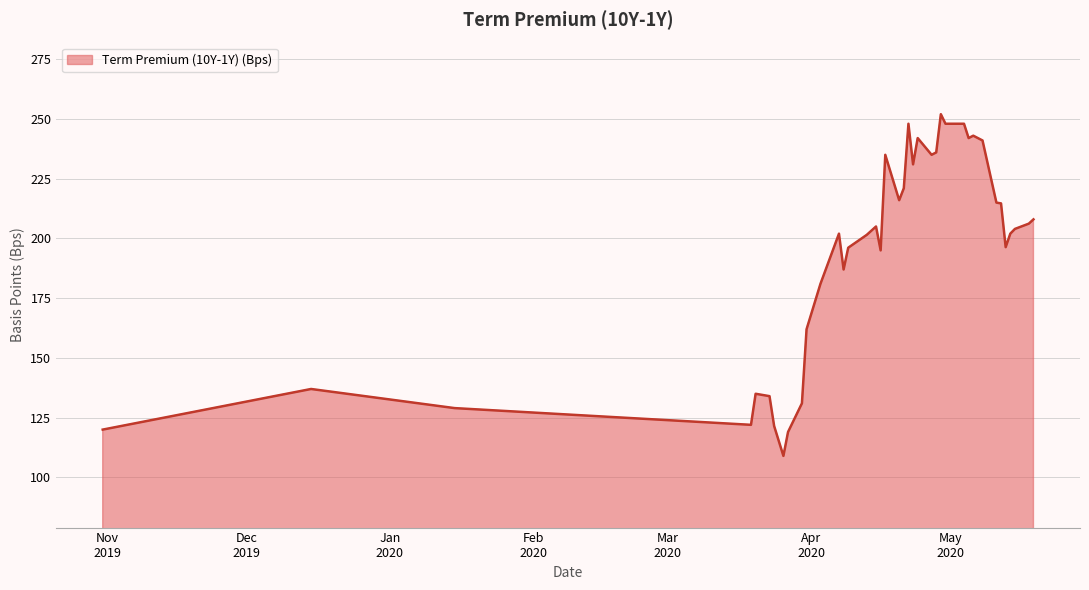

Count the number of data series in this chart.

1